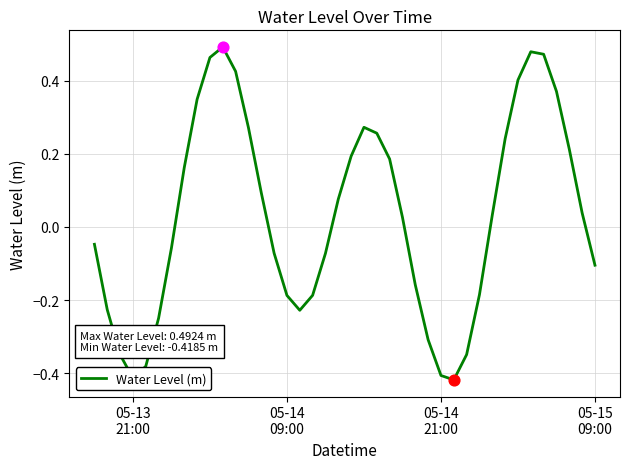

What is the difference between the maximum and minimum values?

0.9